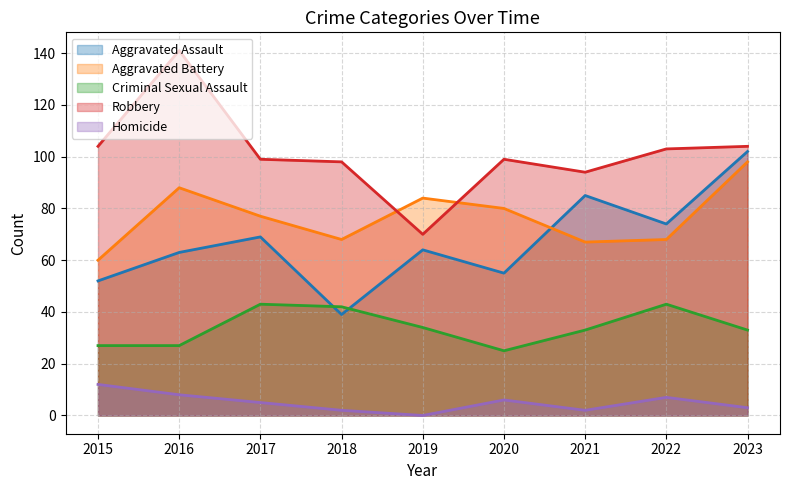

True or false: Homicide and Criminal Sexual Assault cross at least once.

False